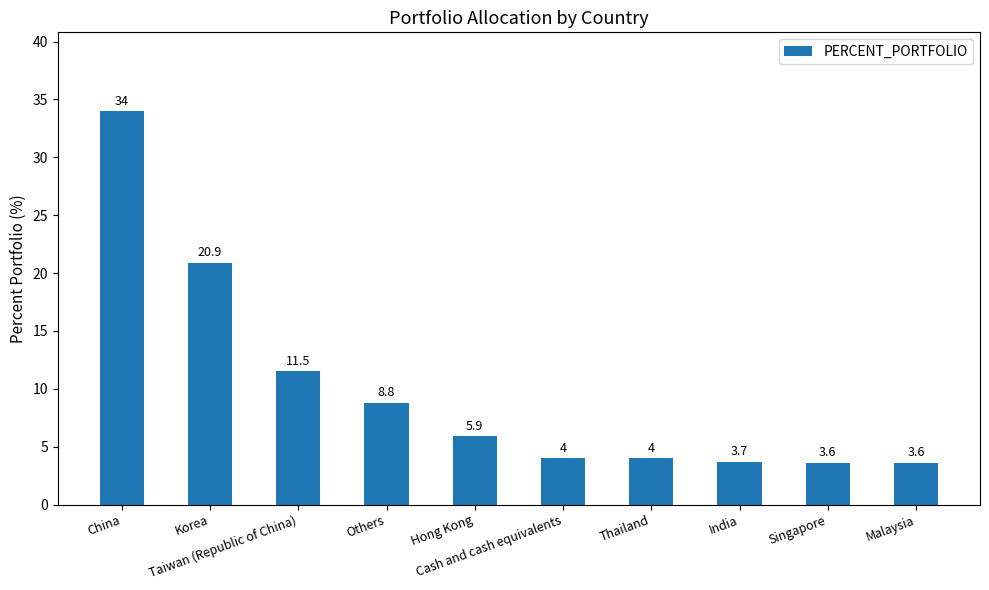

Reading right to left, what are all the values shown in this chart?

Malaysia=3.6	Singapore=3.6	India=3.7	Thailand=4.0	Cash and cash equivalents=4.0	Hong Kong=5.9	Others=8.8	Taiwan (Republic of China)=11.5	Korea=20.9	China=34.0